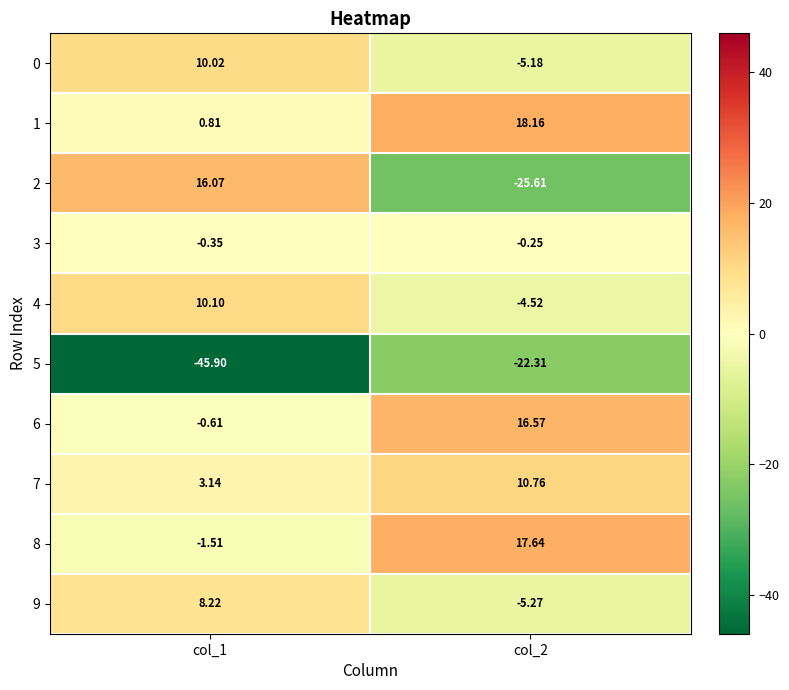

Is the value of 4 at col_2 greater than the value of 6 at col_1?

No